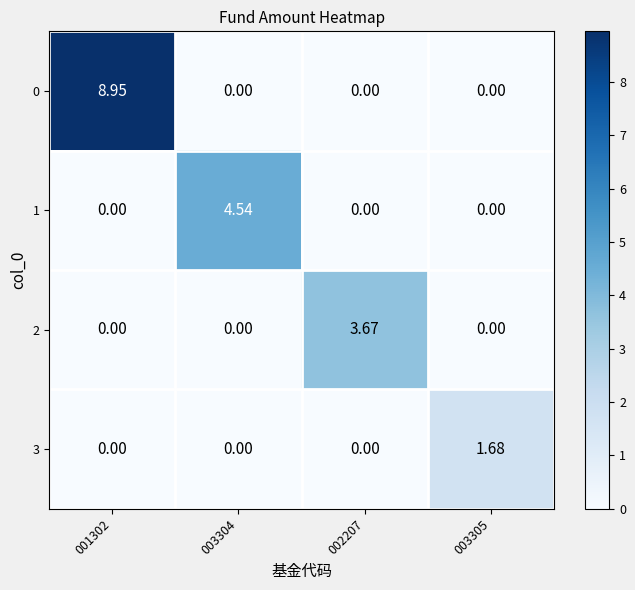

Is the value of 1 at 003304 greater than the value of 2 at 001302?

Yes